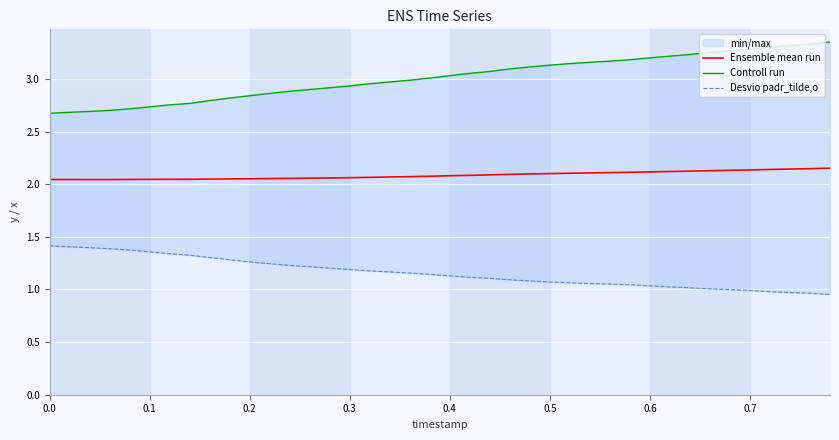

The Ensemble mean run series shows 0.6 at 0.7. True or false?

False